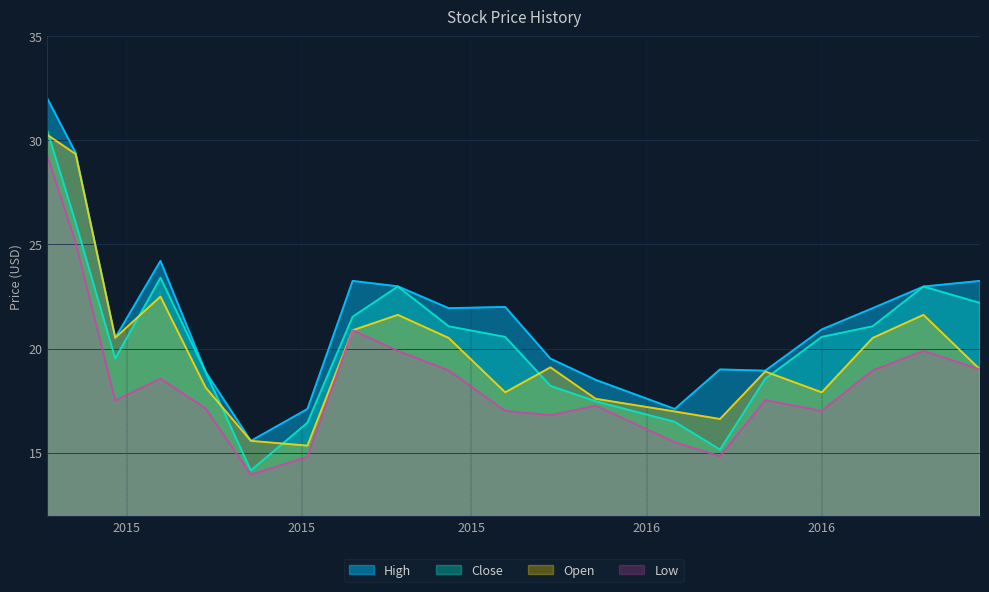

Which series has the widest spread of values?

High